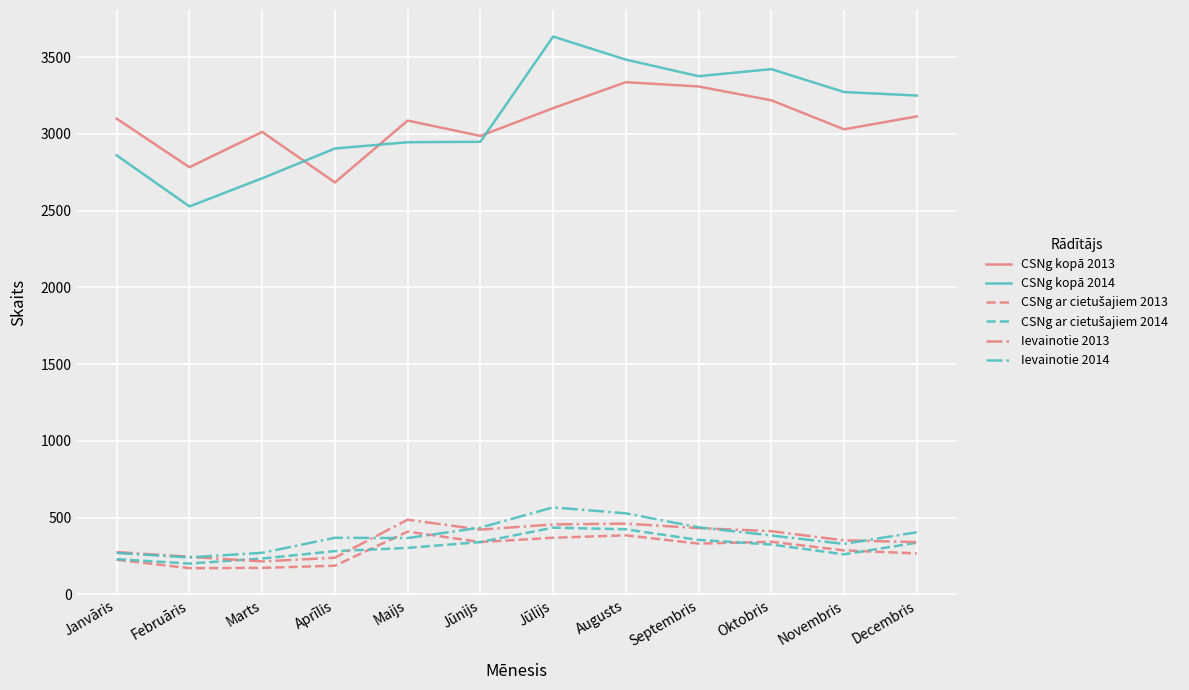

What is the total value across all series at Septembris?

8238